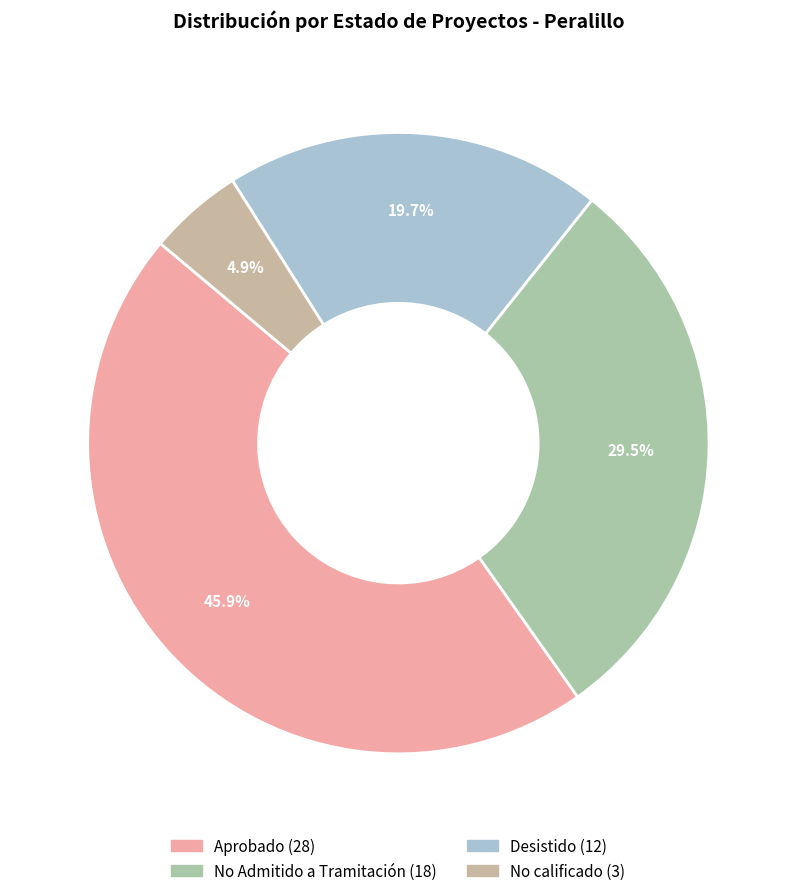

Do No Admitido a Tramitación and Desistido together represent more than half of the pie?

No